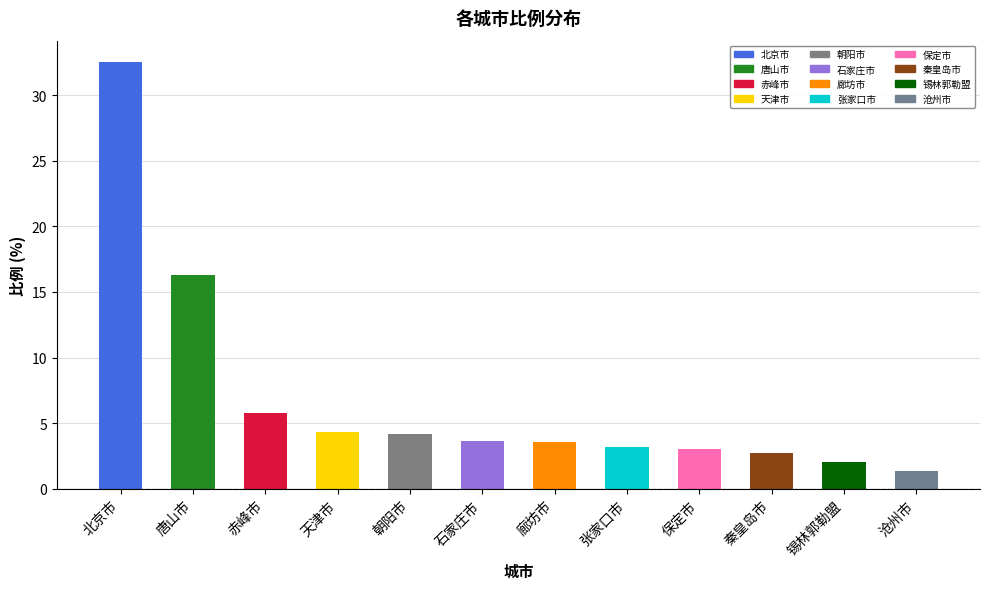

Is it true that the value at 赤峰市 is 5.8?

True